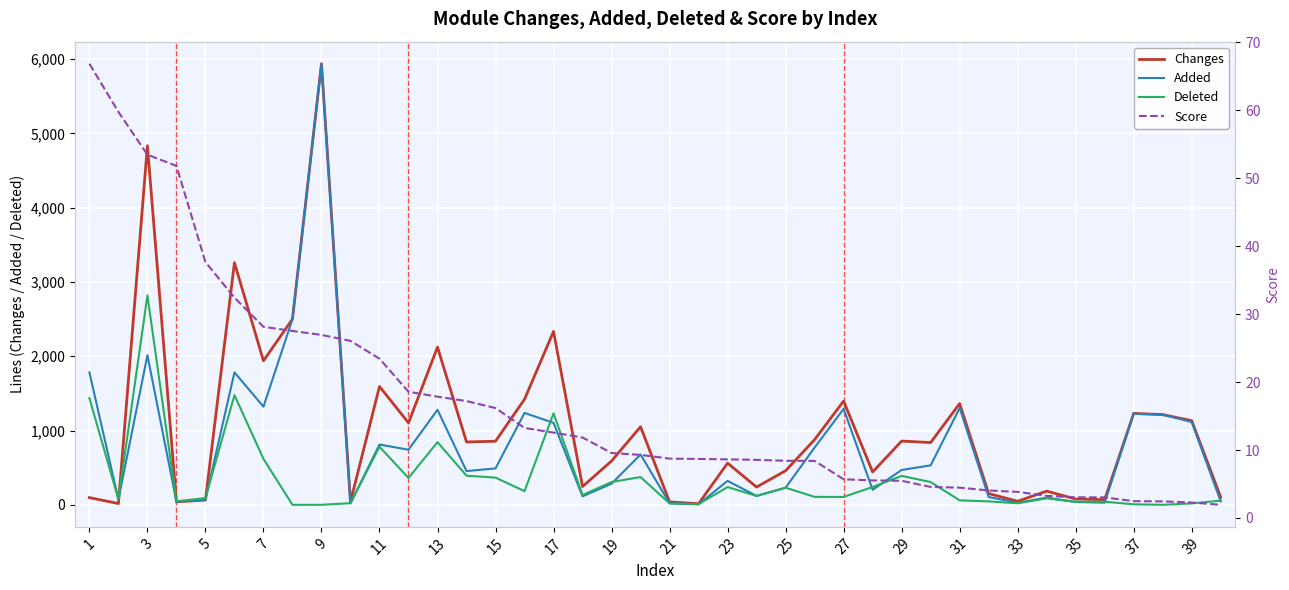

The value of Changes at 7 is 1939. True or false?

True